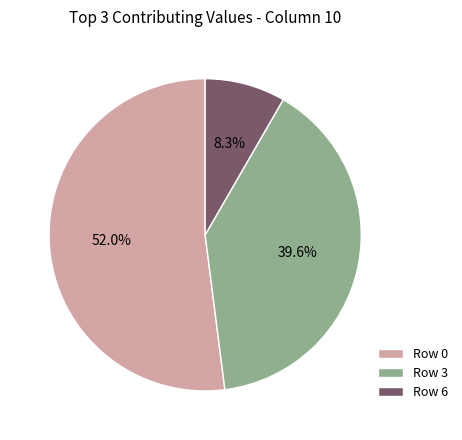

To the nearest percent, what is the difference between the largest and smallest slice percentages?

44%